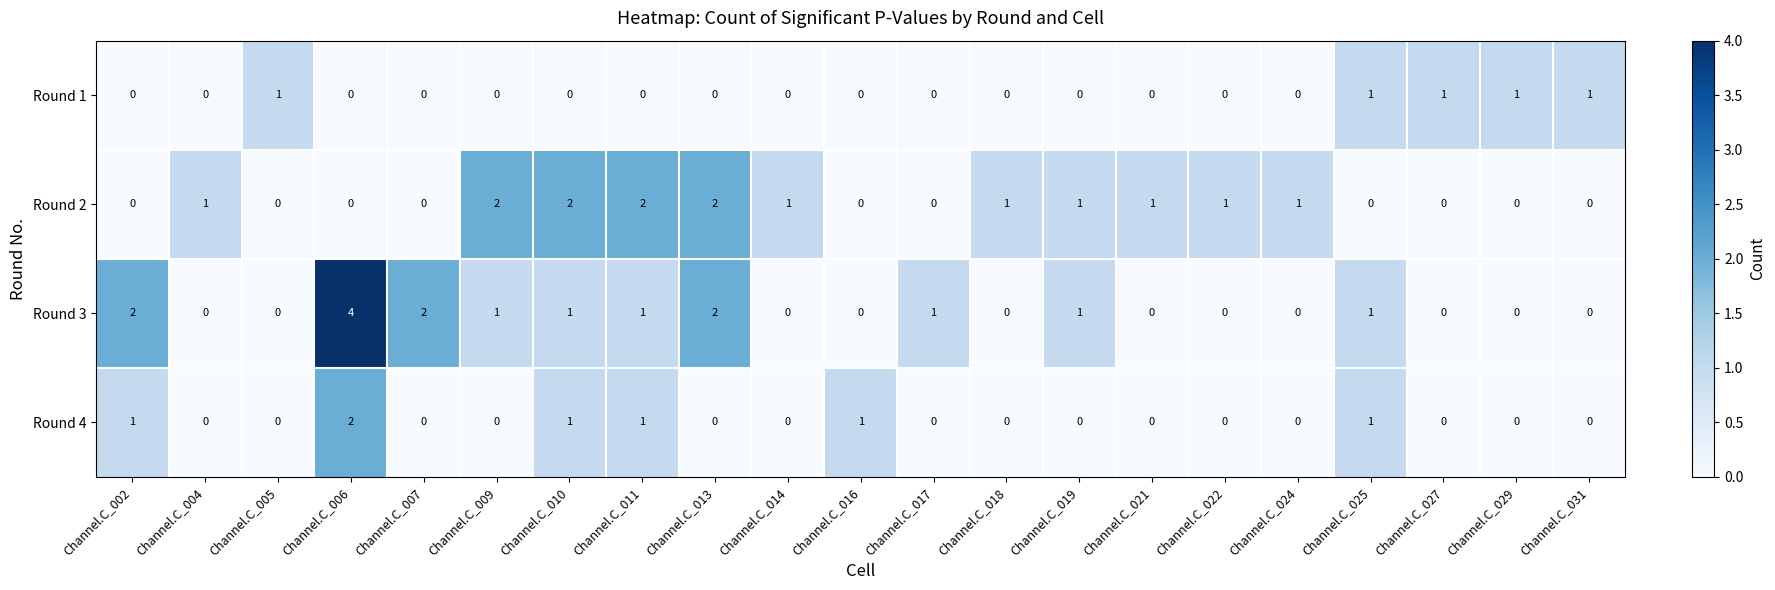

What is the greatest value displayed?

4